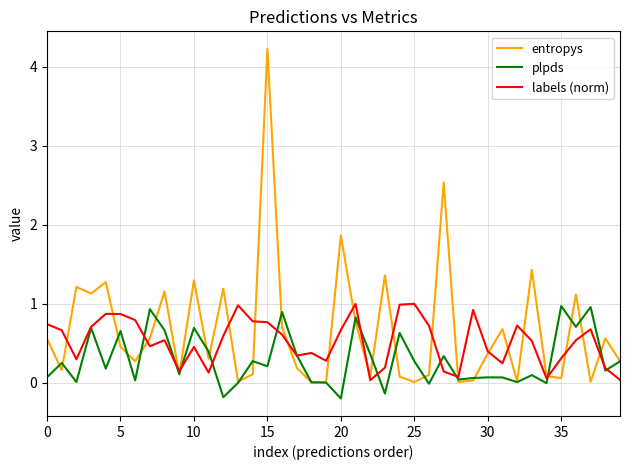

Rank the series by their average value, from highest to lowest.

entropys, labels (norm), plpds